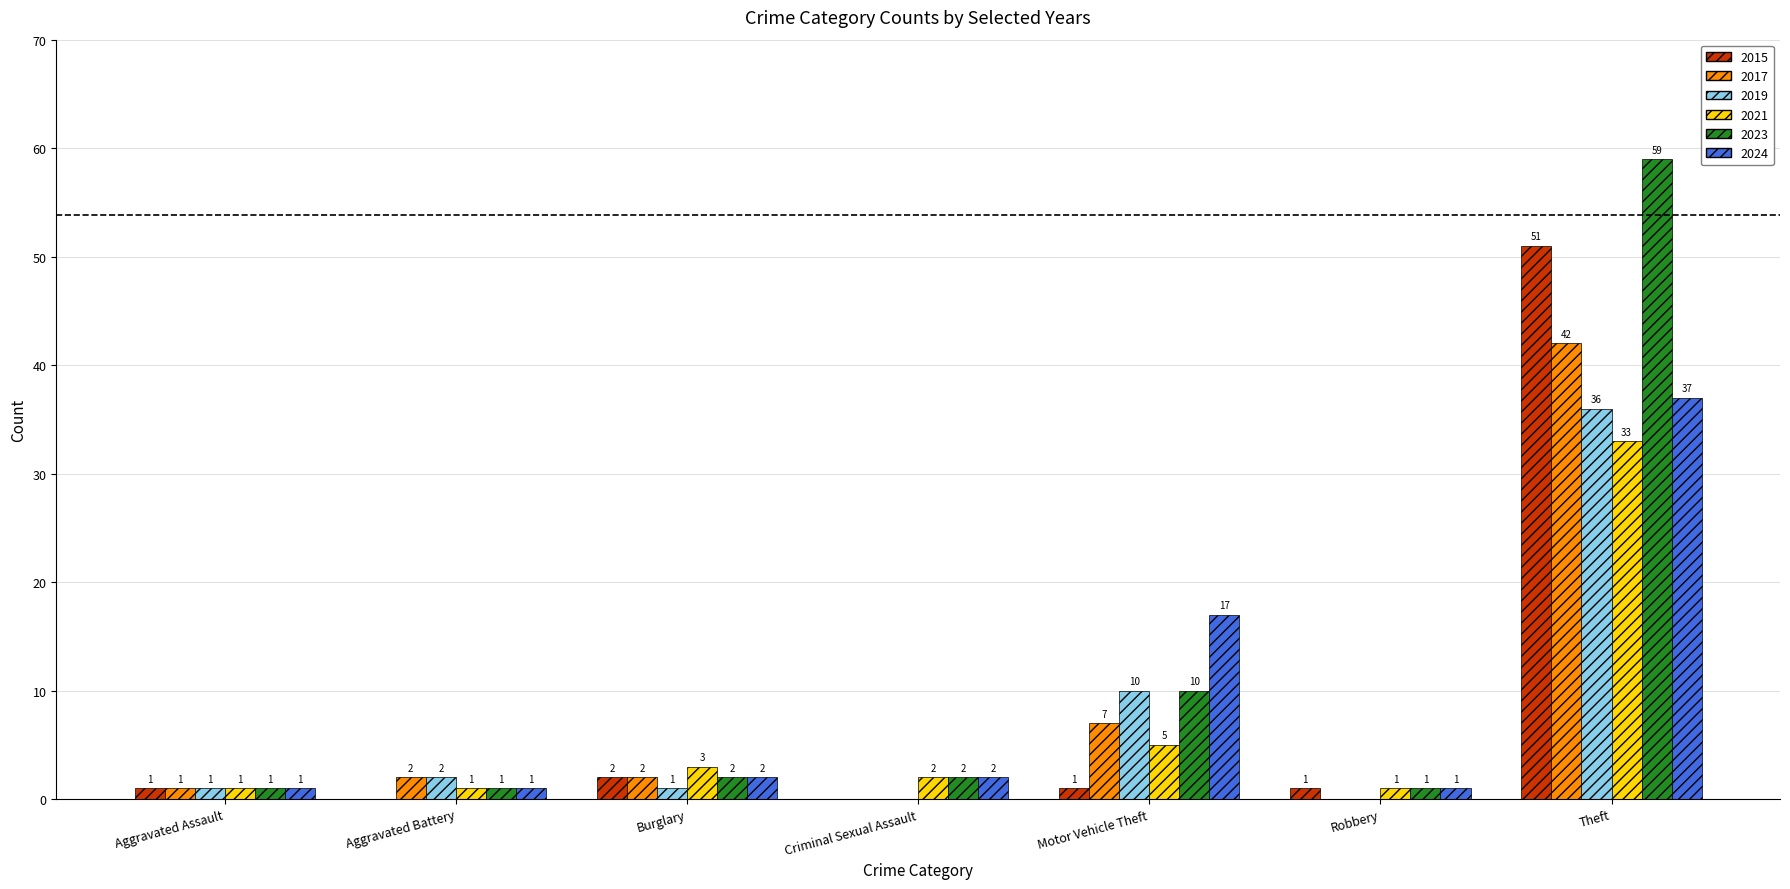

Reading right to left, transcribe all the data shown in this chart.

2015: 51	1	1	0	2	0	1
2017: 42	0	7	0	2	2	1
2019: 36	0	10	0	1	2	1
2021: 33	1	5	2	3	1	1
2023: 59	1	10	2	2	1	1
2024: 37	1	17	2	2	1	1